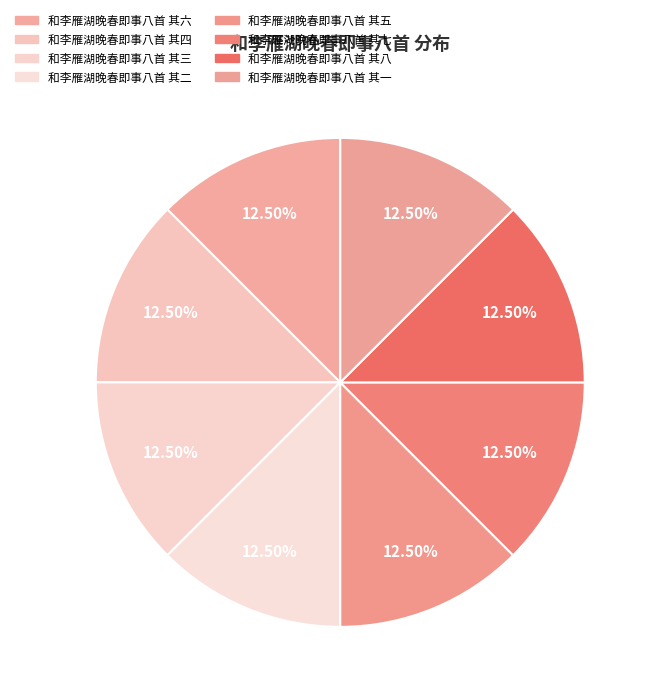

Is 和李雁湖晚春即事八首 其六 the majority of the pie?

No